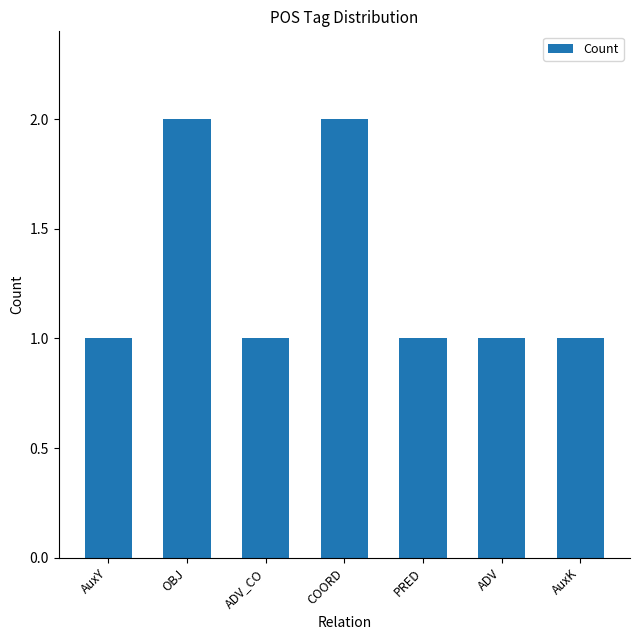

What value does the data have at OBJ?

2